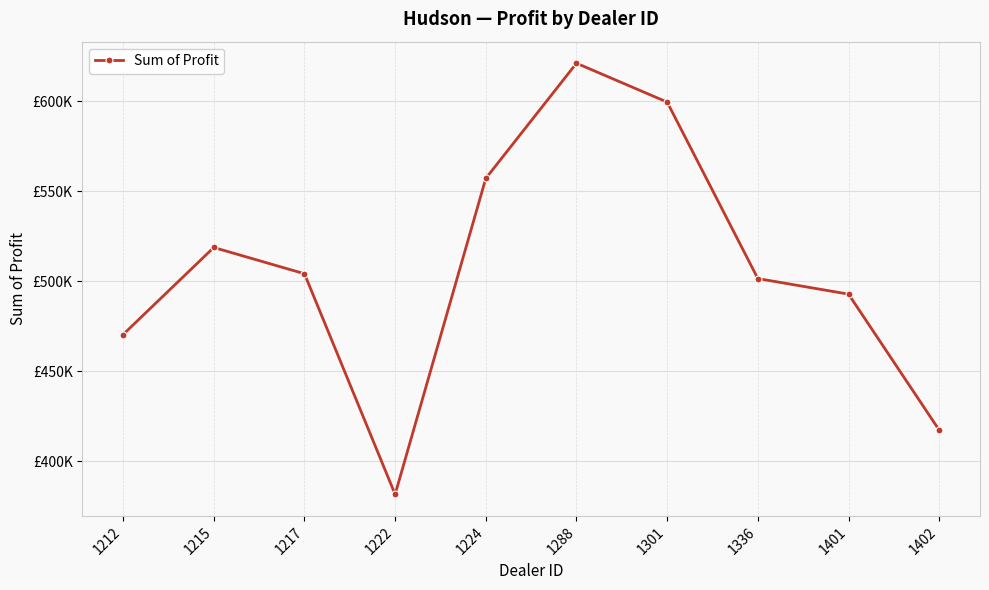

Where is the first local maximum?

1215